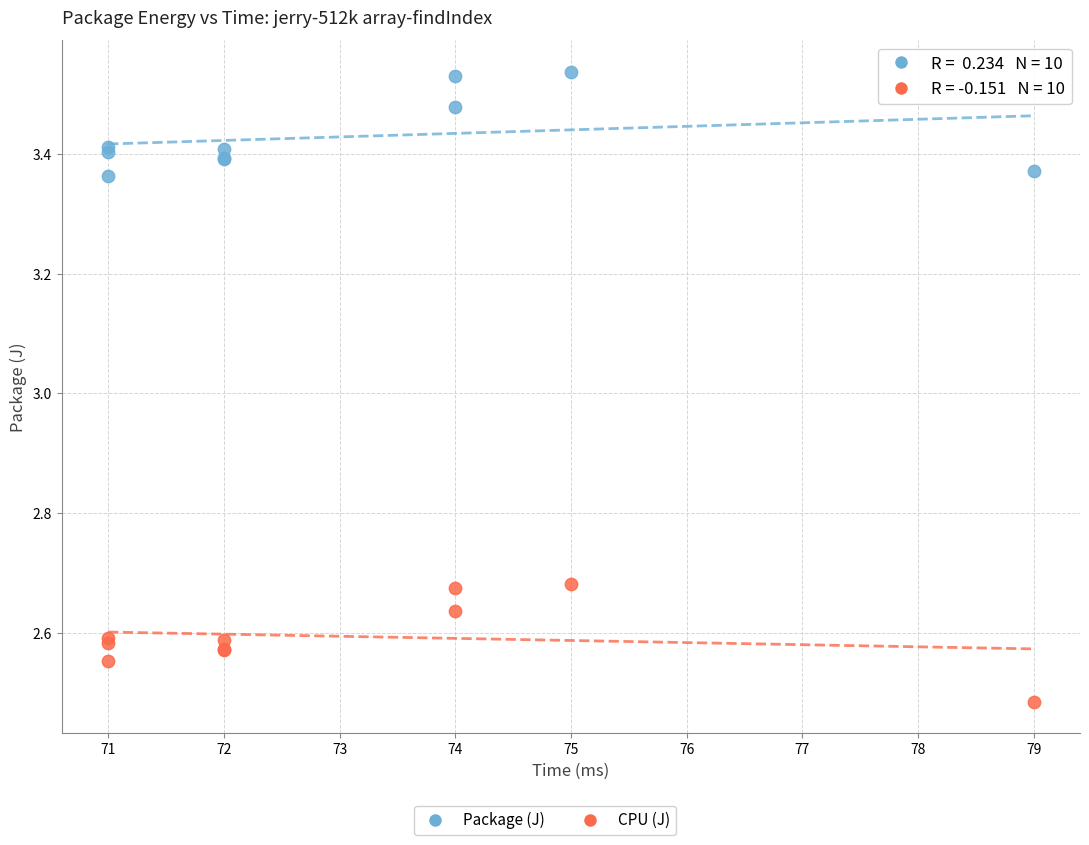

Which series reaches the maximum Y coordinate?

Package (J)